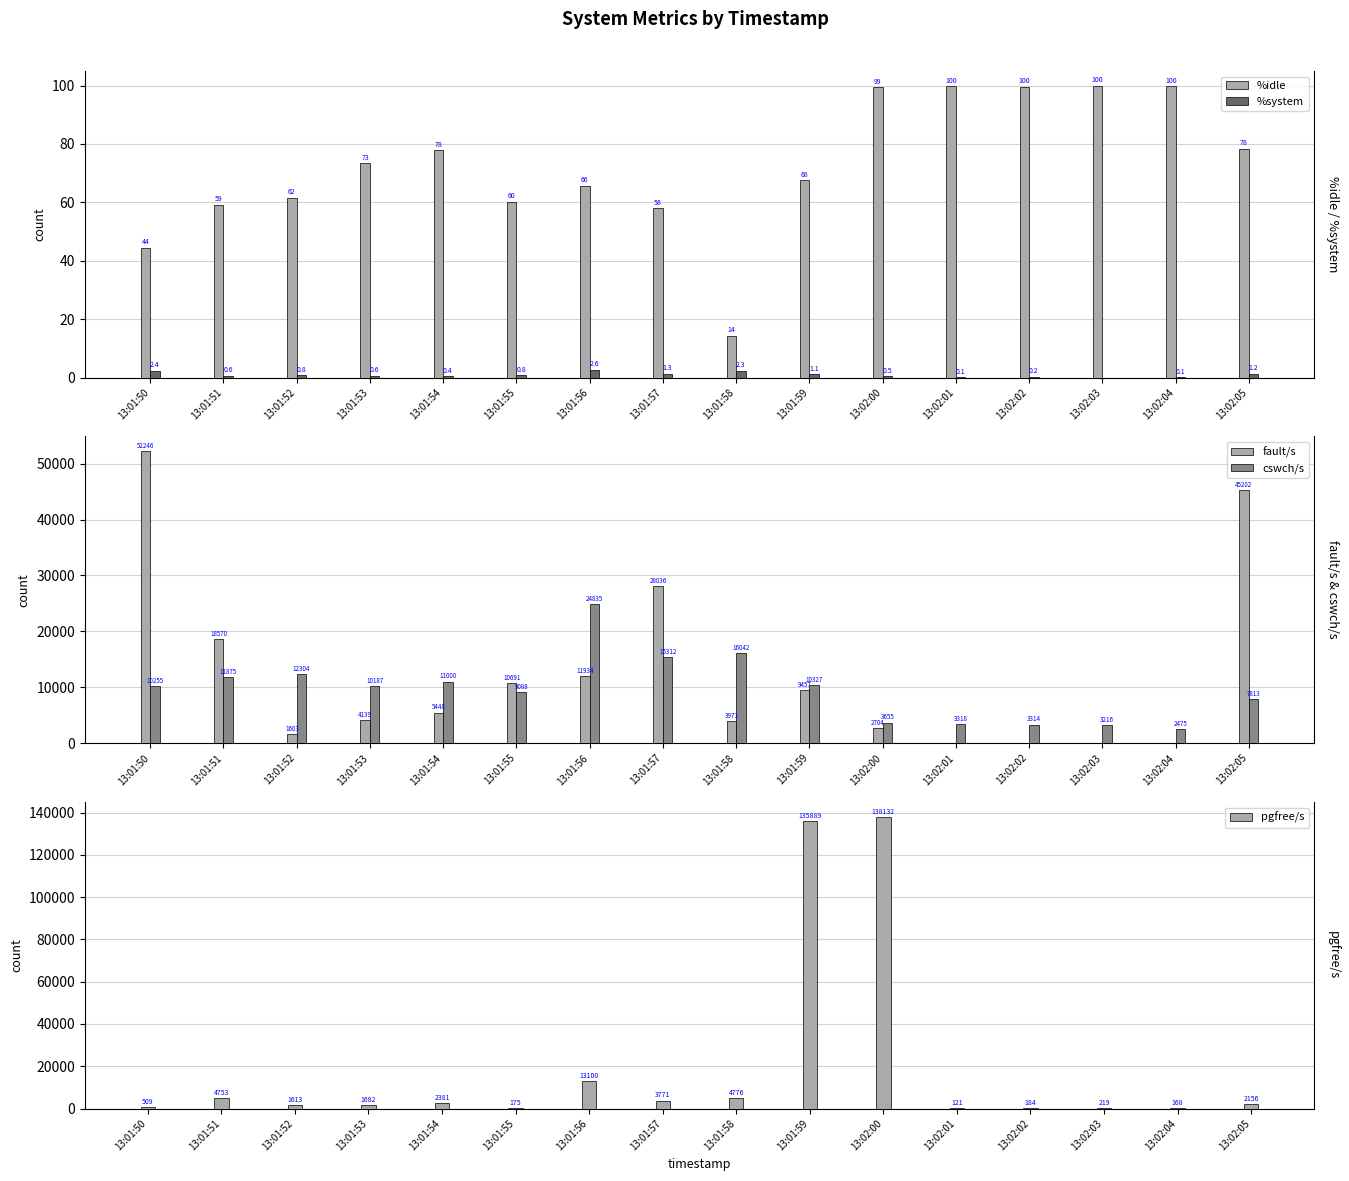

Reading left to right, list all the values displayed in this chart.

%idle: 13:01:50=44.5	13:01:51=59.2	13:01:52=61.5	13:01:53=73.5	13:01:54=77.8	13:01:55=60.2	13:01:56=65.8	13:01:57=58.0	13:01:58=14.3	13:01:59=67.5	13:02:00=99.4	13:02:01=99.9	13:02:02=99.6	13:02:03=100.0	13:02:04=99.8	13:02:05=78.4
%system: 13:01:50=2.4	13:01:51=0.6	13:01:52=0.8	13:01:53=0.6	13:01:54=0.4	13:01:55=0.8	13:01:56=2.6	13:01:57=1.3	13:01:58=2.3	13:01:59=1.1	13:02:00=0.5	13:02:01=0.1	13:02:02=0.2	13:02:03=0.0	13:02:04=0.1	13:02:05=1.2
fault/s: 13:01:50=52246.0	13:01:51=18570.0	13:01:52=1603.0	13:01:53=4139.0	13:01:54=5448.0	13:01:55=10691.0	13:01:56=11934.0	13:01:57=28036.0	13:01:58=3971.0	13:01:59=9457.0	13:02:00=2704.0	13:02:01=24.0	13:02:02=3.0	13:02:03=0.0	13:02:04=2.0	13:02:05=45202.0
cswch/s: 13:01:50=10255.0	13:01:51=11875.0	13:01:52=12304.0	13:01:53=10187.0	13:01:54=11000.0	13:01:55=9088.0	13:01:56=24835.0	13:01:57=15312.0	13:01:58=16042.0	13:01:59=10327.0	13:02:00=3655.0	13:02:01=3318.0	13:02:02=3314.0	13:02:03=3216.0	13:02:04=2475.0	13:02:05=7813.0
pgfree/s: 13:01:50=509.0	13:01:51=4753.0	13:01:52=1613.0	13:01:53=1682.0	13:01:54=2381.0	13:01:55=175.0	13:01:56=13100.0	13:01:57=3771.0	13:01:58=4776.0	13:01:59=135889.0	13:02:00=138132.0	13:02:01=121.0	13:02:02=184.0	13:02:03=219.0	13:02:04=168.0	13:02:05=2156.0